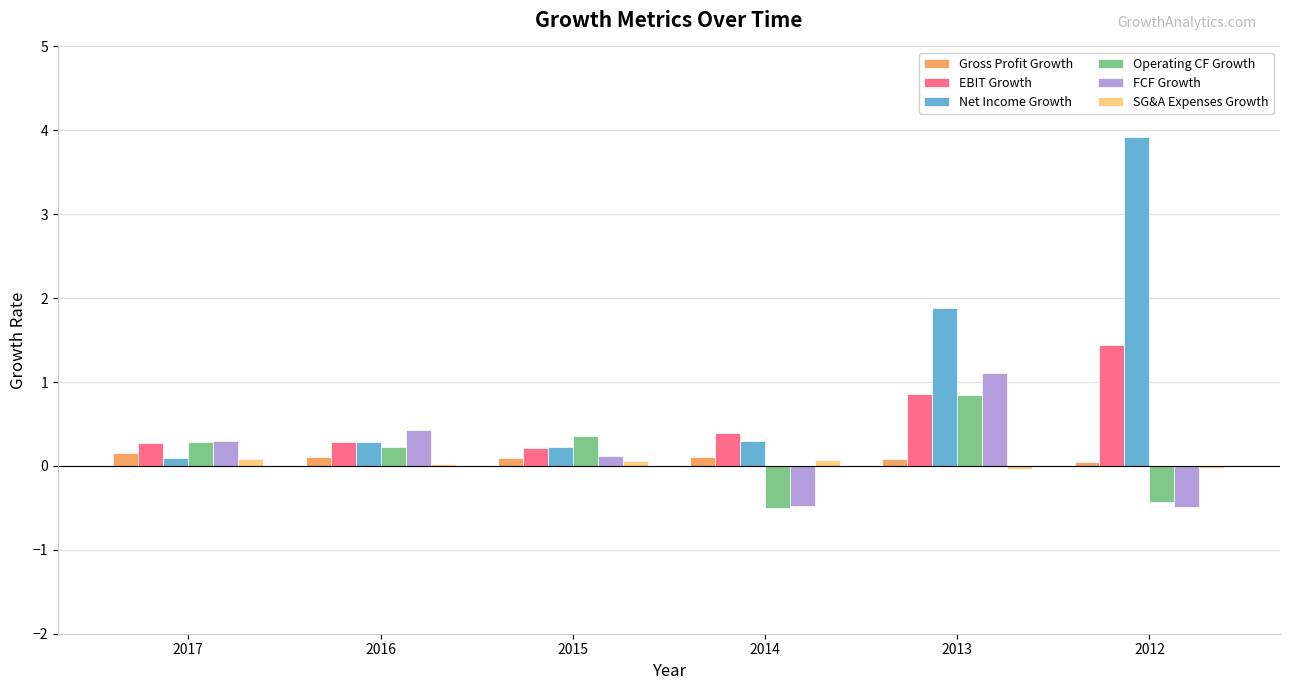

Which series has the largest total across all categories?

Net Income Growth